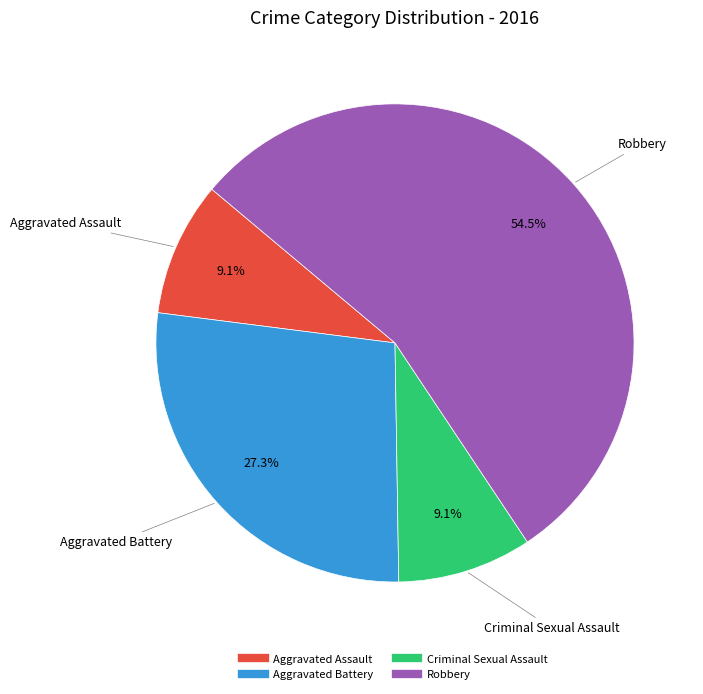

Which has a higher value, Robbery or Criminal Sexual Assault?

Robbery